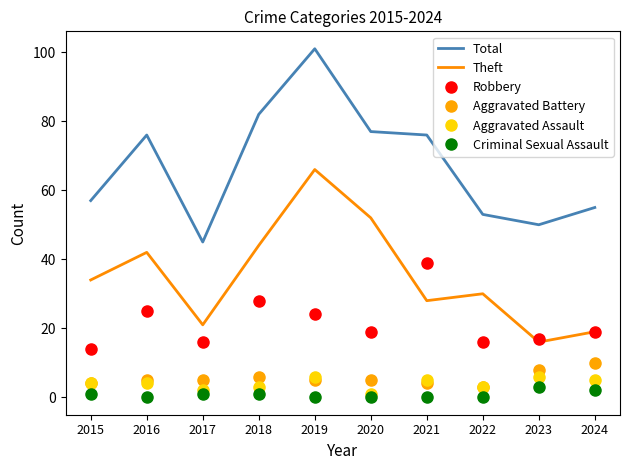

True or false: Criminal Sexual Assault has more than 0 interior local peaks.

True